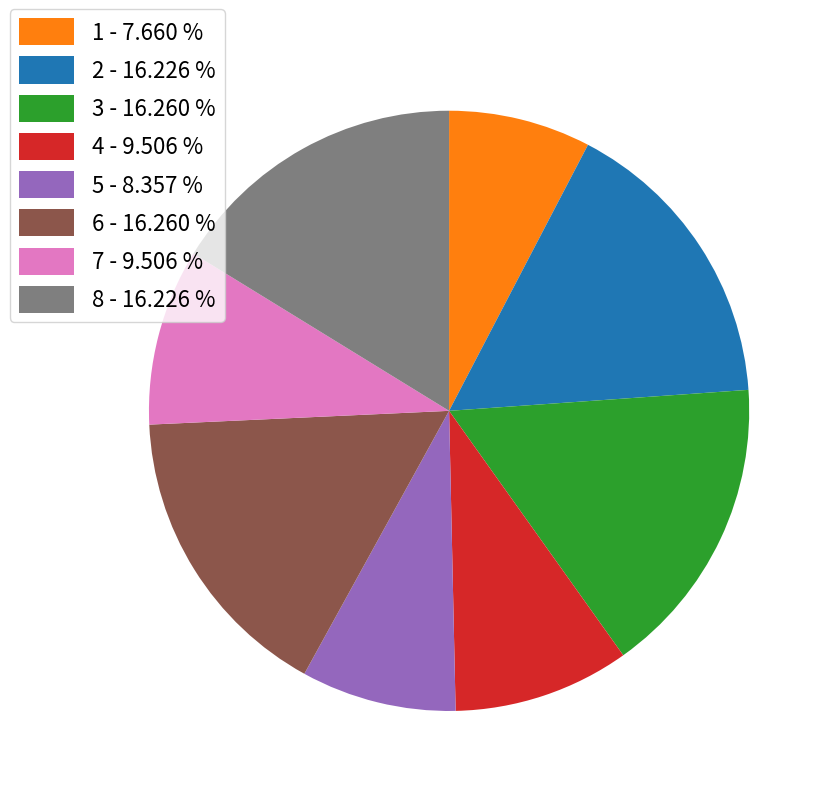

Combined, do 2 - 16.226 % and 8 - 16.226 % account for over 50%?

No